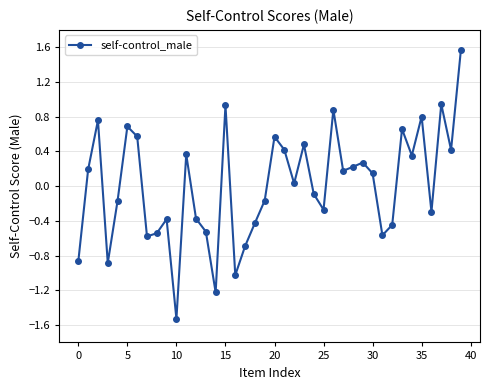

How many interior local valleys (lower than both neighbors) does the data have?

12